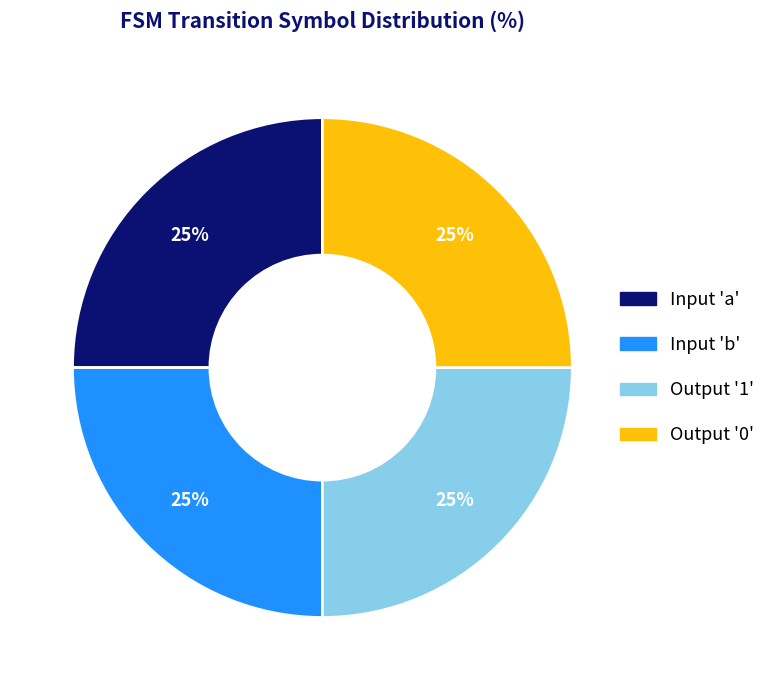

Is there a majority slice in this chart?

No